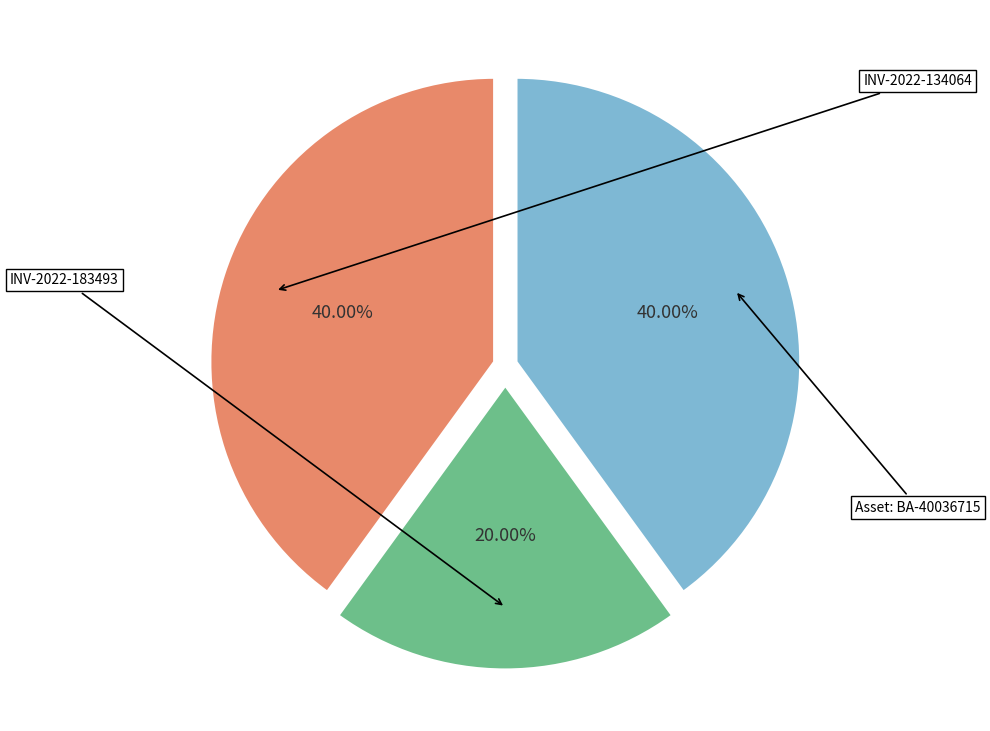

Between INV-2022-134064 and INV-2022-183493, which is larger?

INV-2022-134064